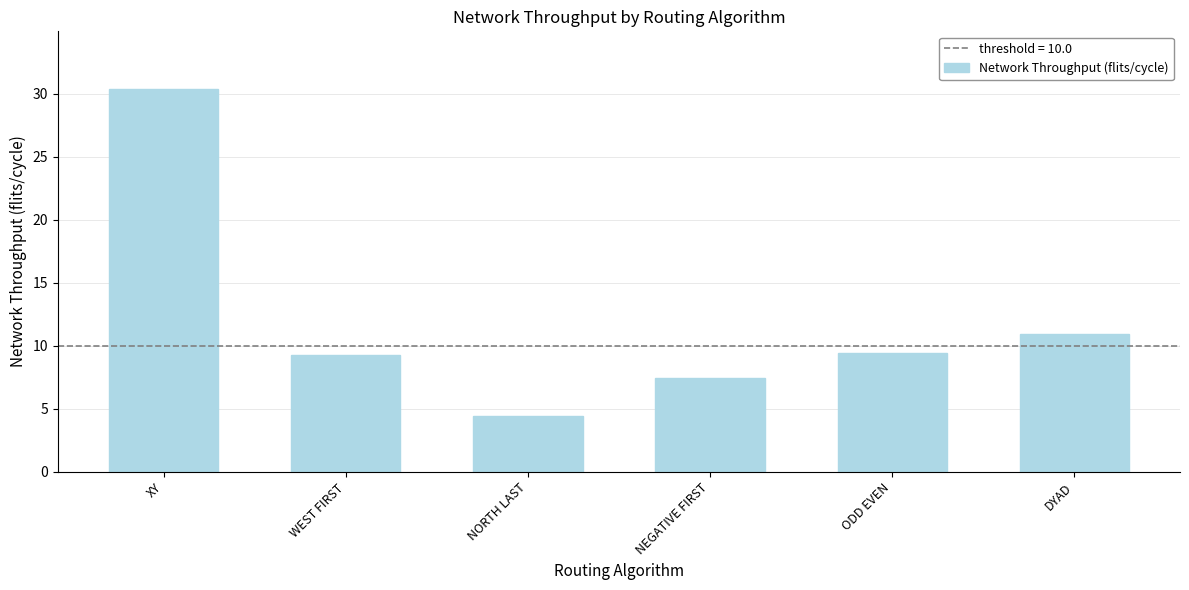

What is the value of the 2nd bar from the left?

9.3